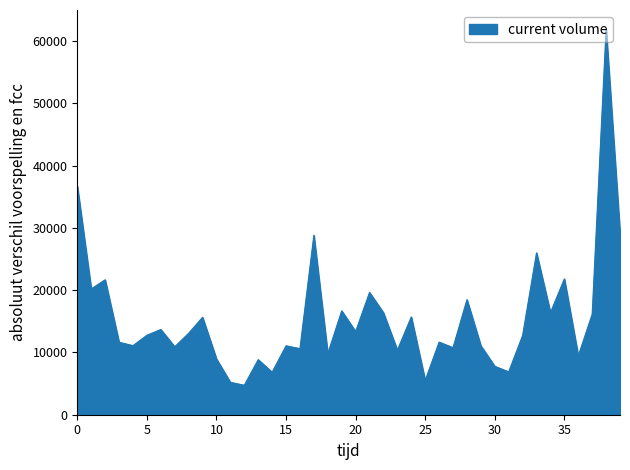

What is the minimum value shown in the chart?

4731